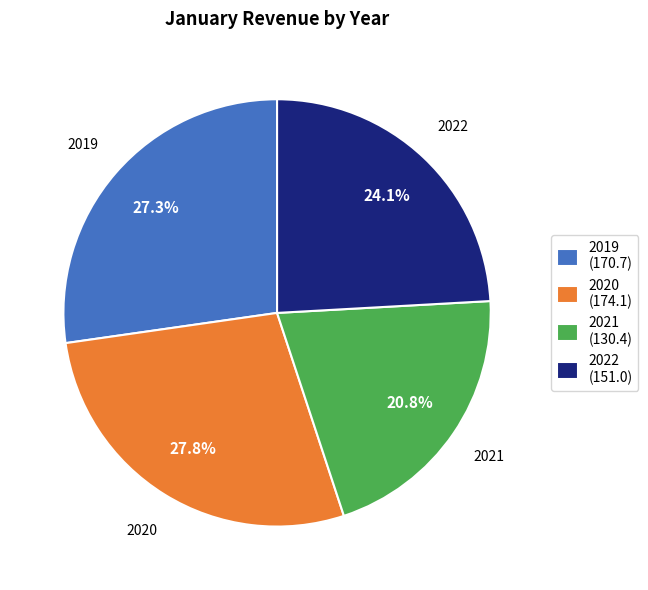

To the nearest percent, what is the difference between the largest and smallest slice percentages?

7%